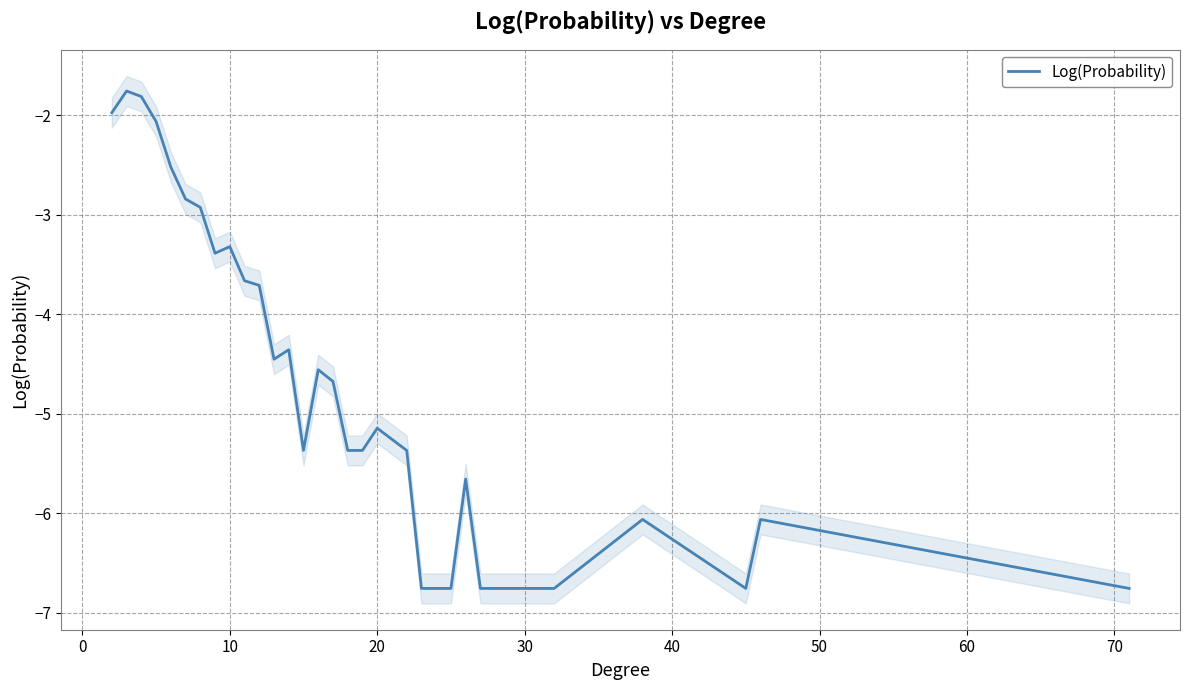

What is the lowest value of the Log(Probability) series?

-6.8